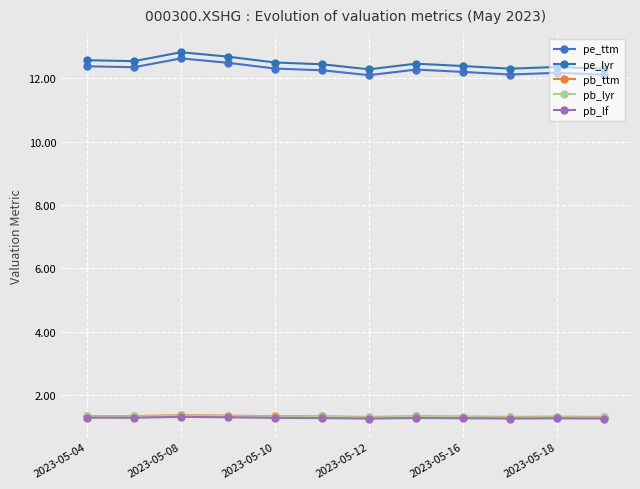

How many lines are shown in the chart?

5